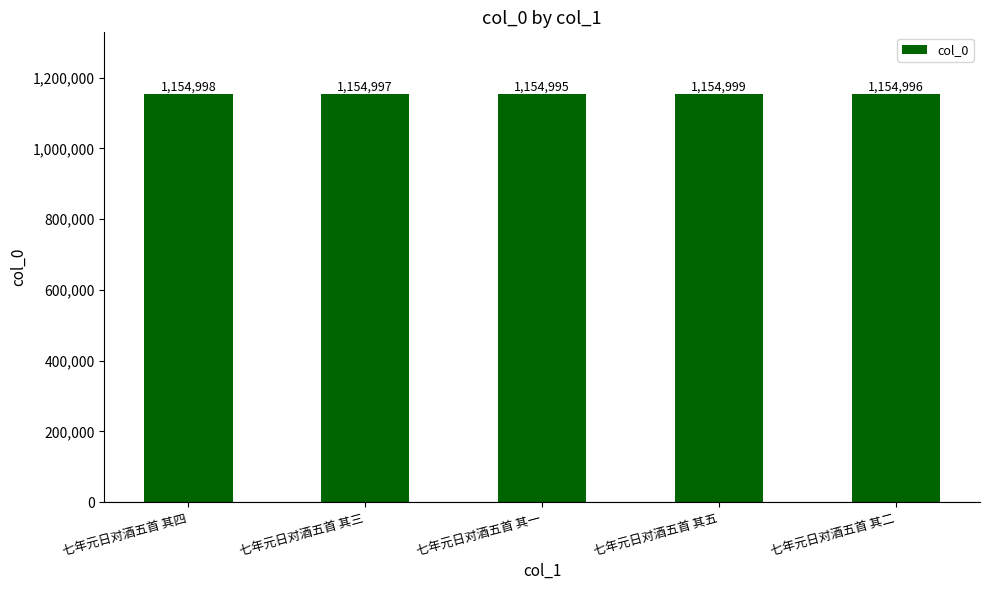

What is the difference between the values at 七年元日对酒五首 其二 and 七年元日对酒五首 其三?

1